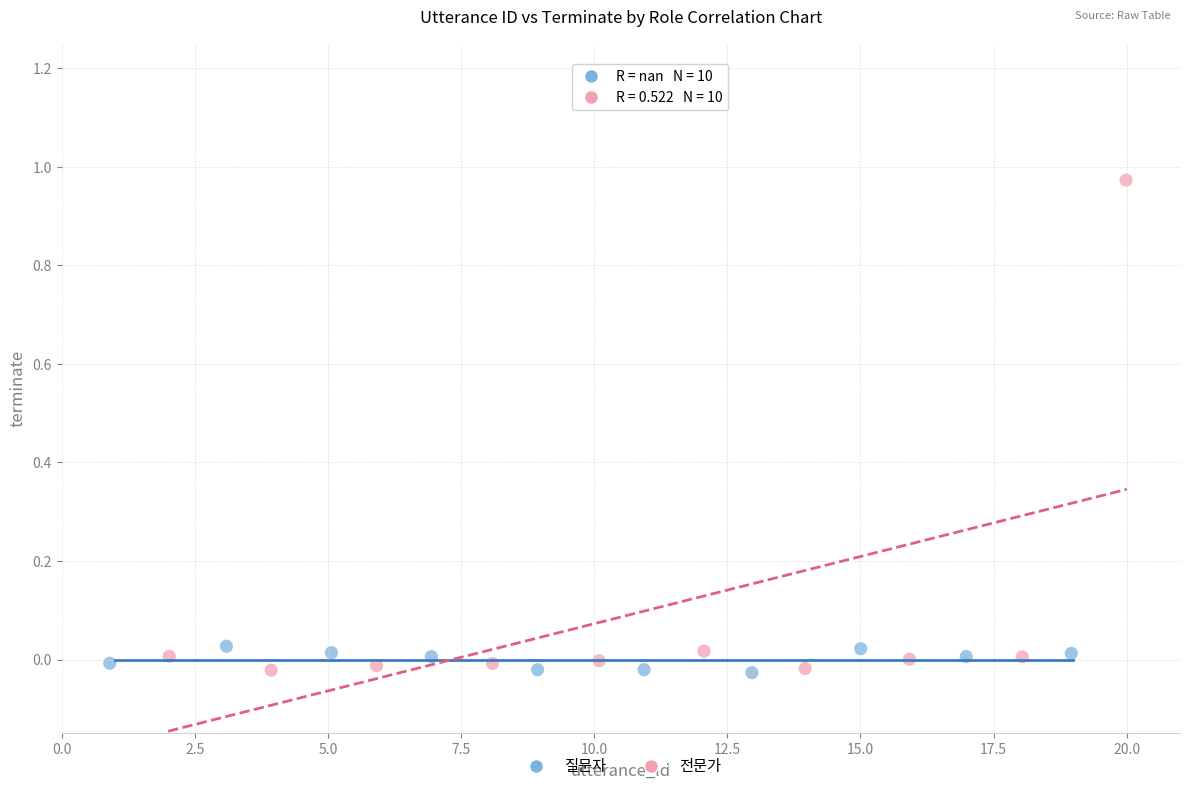

Which series contains the highest Y value?

전문가